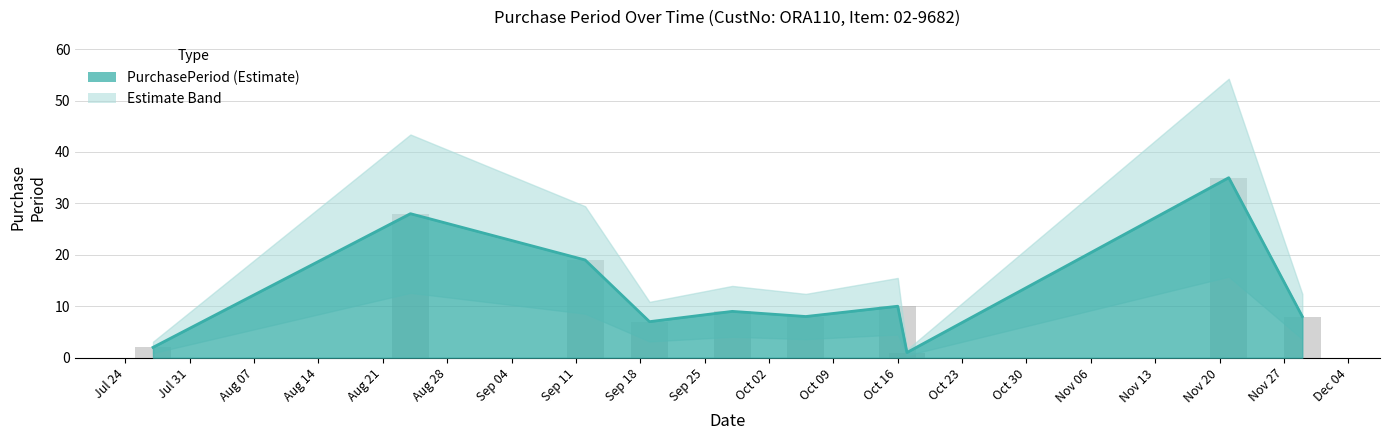

Reading left to right, what are all the values shown in this chart?

2	28	19	7	9	8	10	1	35	8